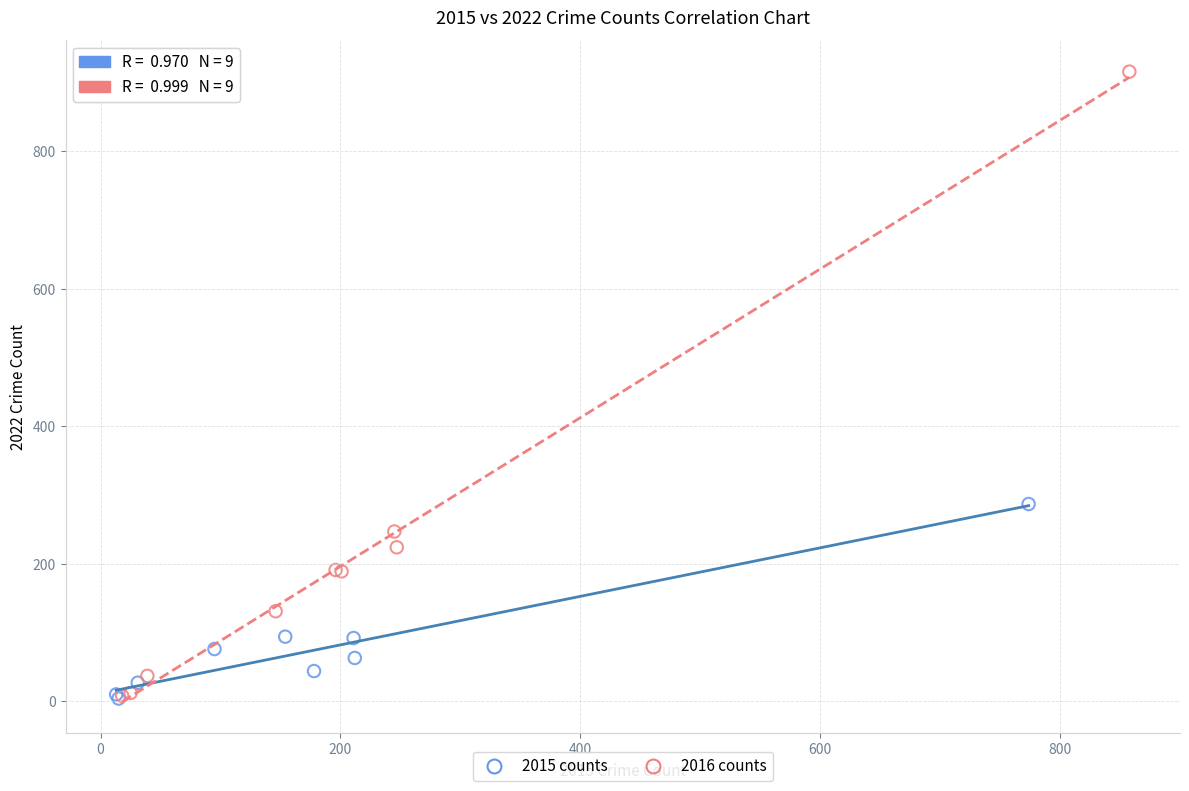

Which series has the widest spread of Y values?

2016 counts